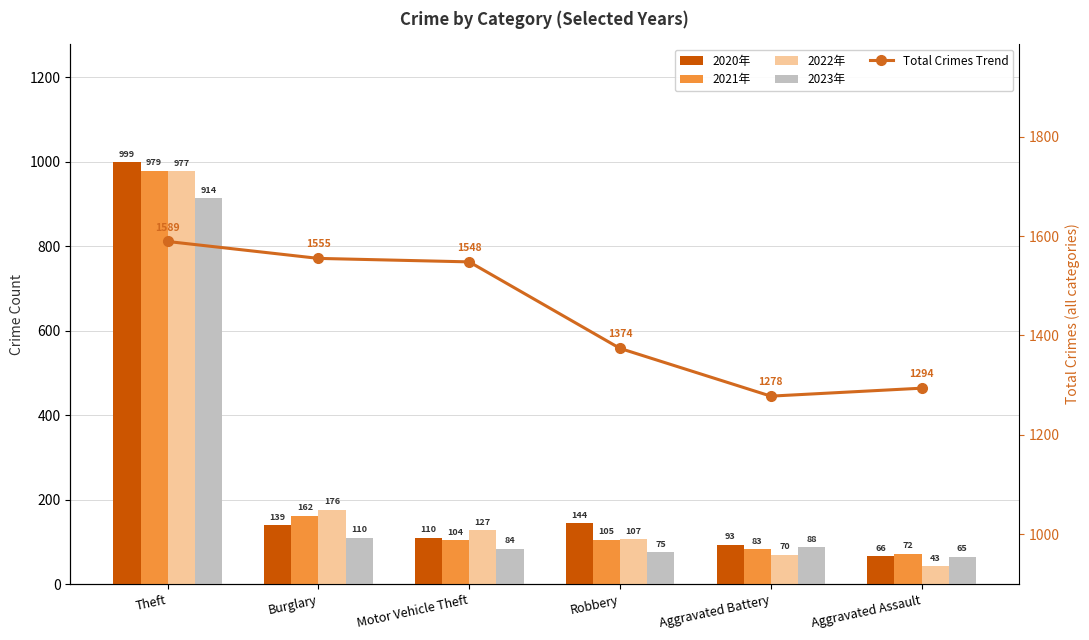

How many data points does each series have?

6